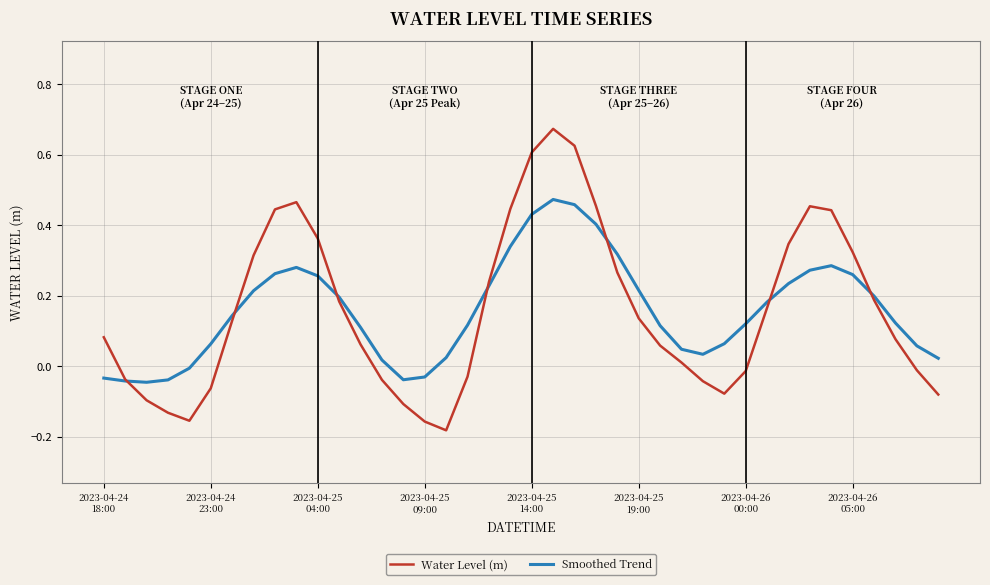

Rank the series by their maximum value, from lowest to highest.

Smoothed Trend, Water Level (m)